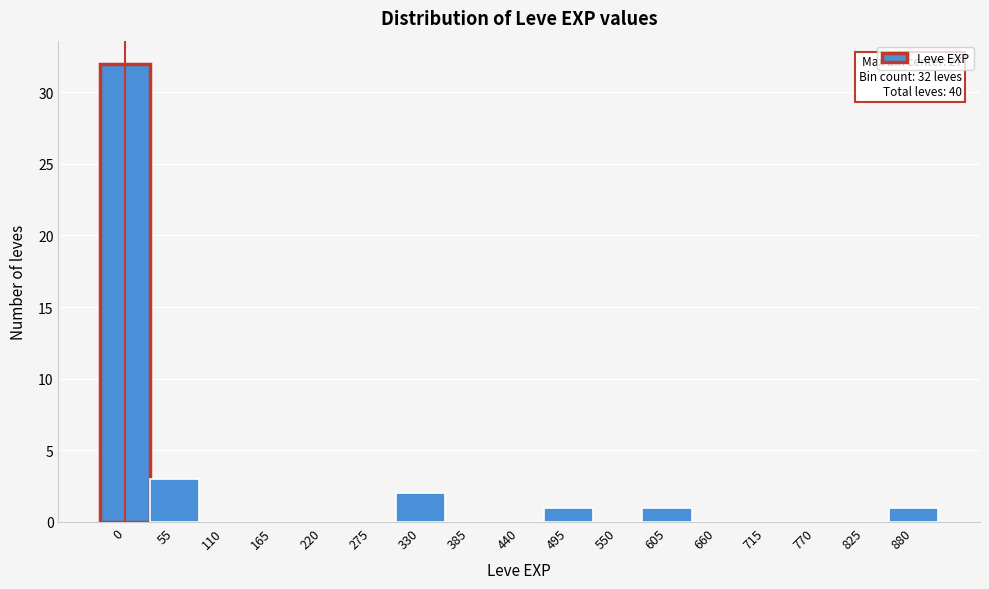

Reading left to right, what are all the values shown in this chart?

0=32	55=3	110=0	165=0	220=0	275=0	330=2	385=0	440=0	495=1	550=0	605=1	660=0	715=0	770=0	825=0	880=1